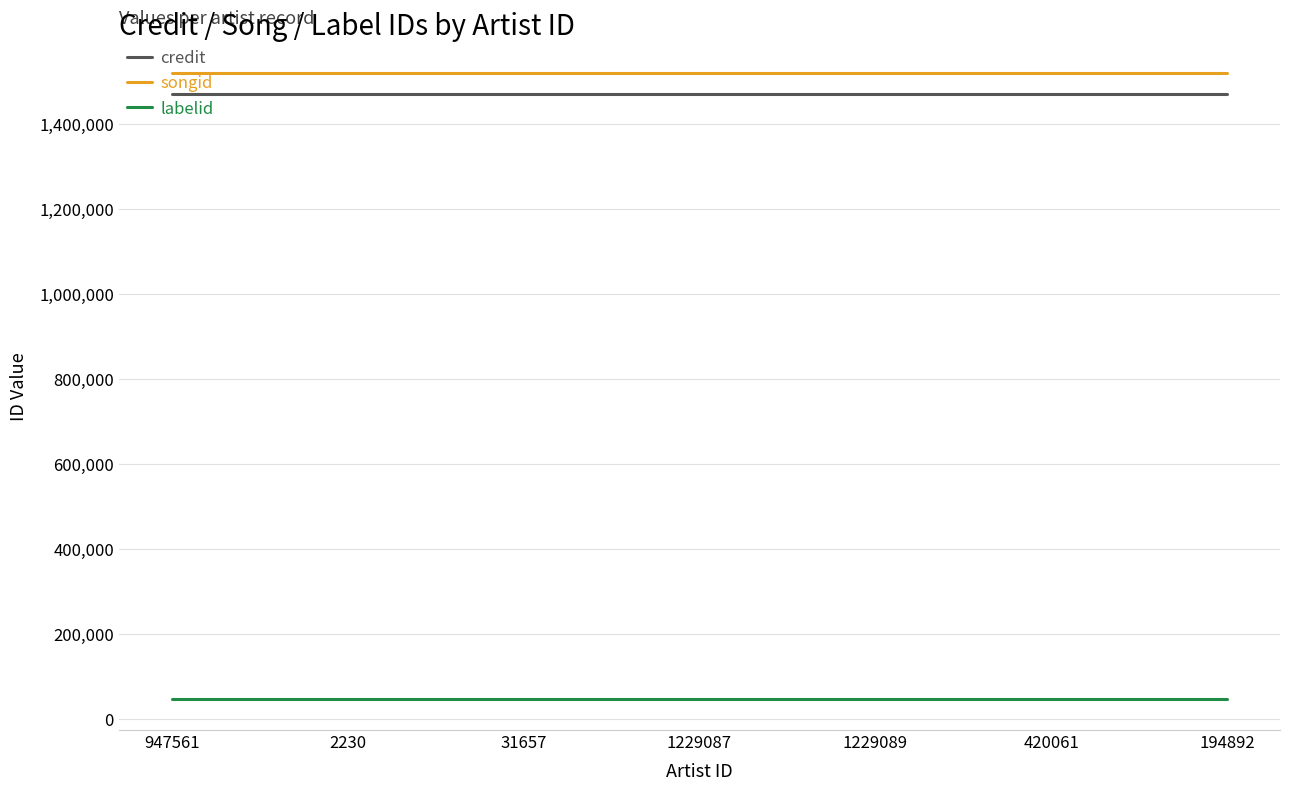

Is this an area chart (filled region under the line)?

No